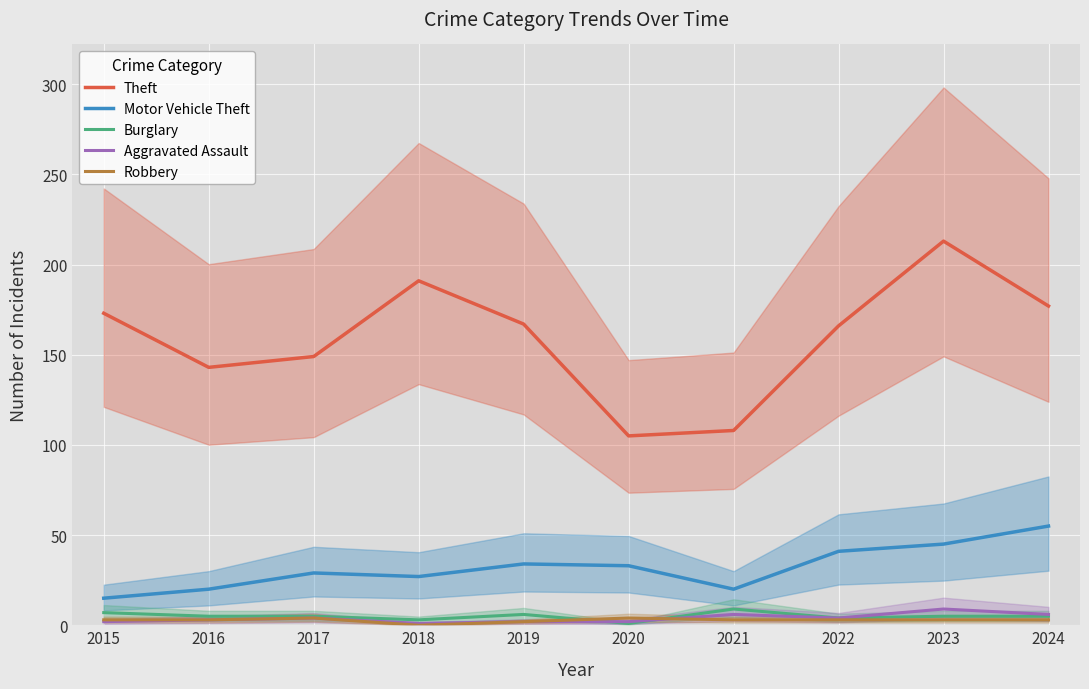

At which label does Aggravated Assault reach its minimum?

2018